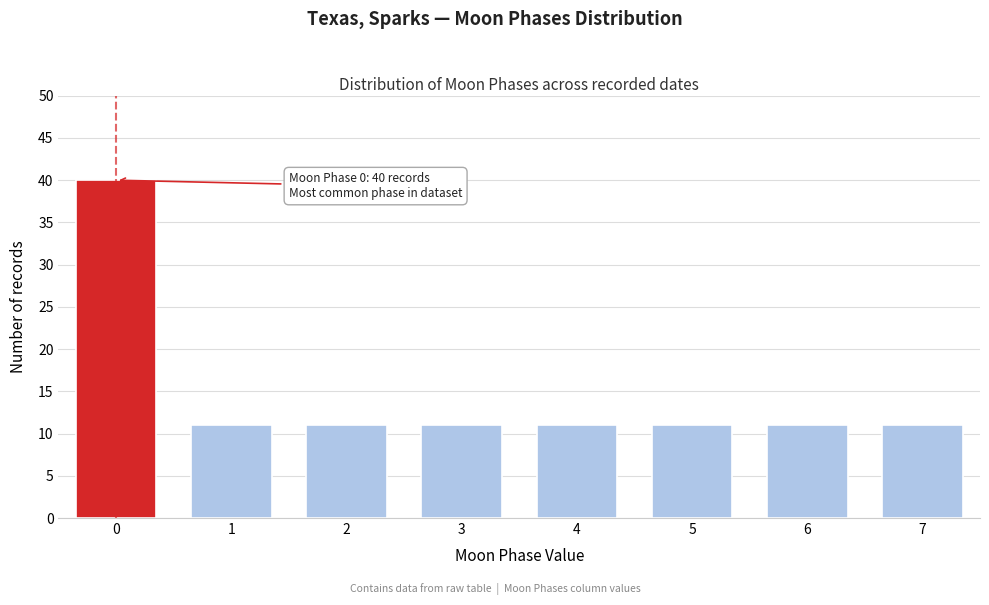

Reading right to left, list all the values displayed in this chart.

7=11	6=11	5=11	4=11	3=11	2=11	1=11	0=40